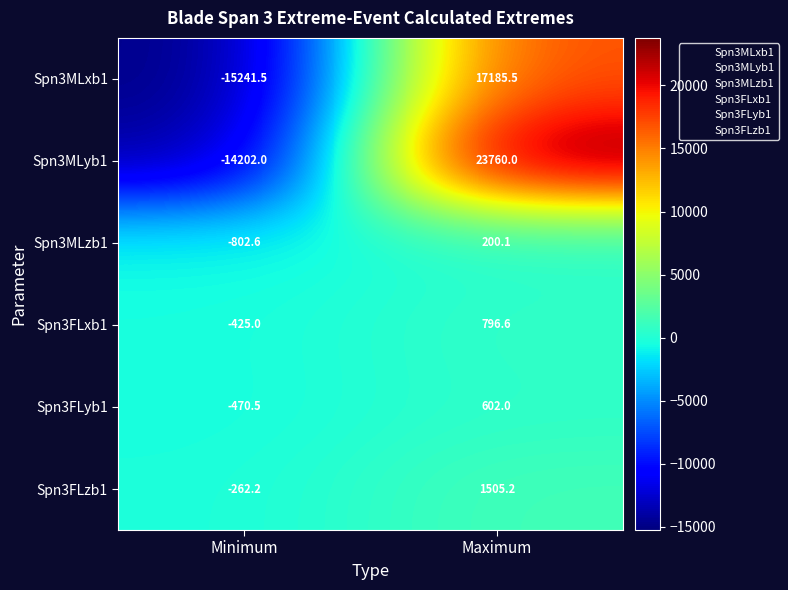

At which label does Spn3MLyb1 reach its minimum?

Minimum